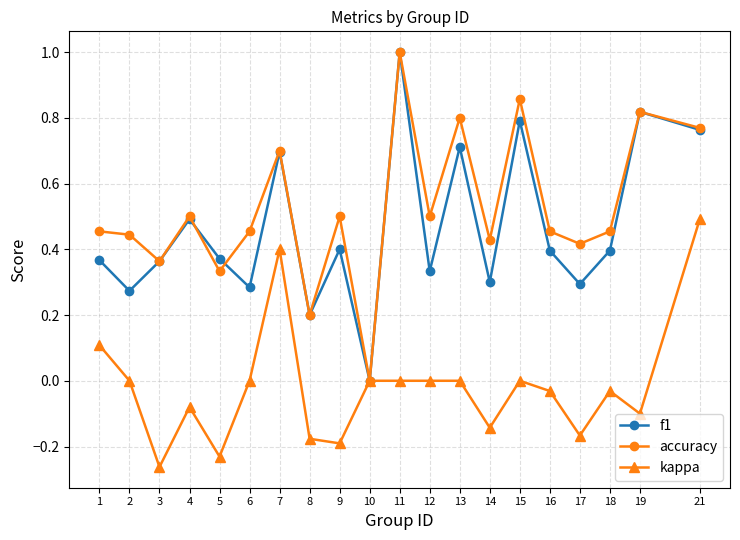

Which category has the lowest value across all series?

3